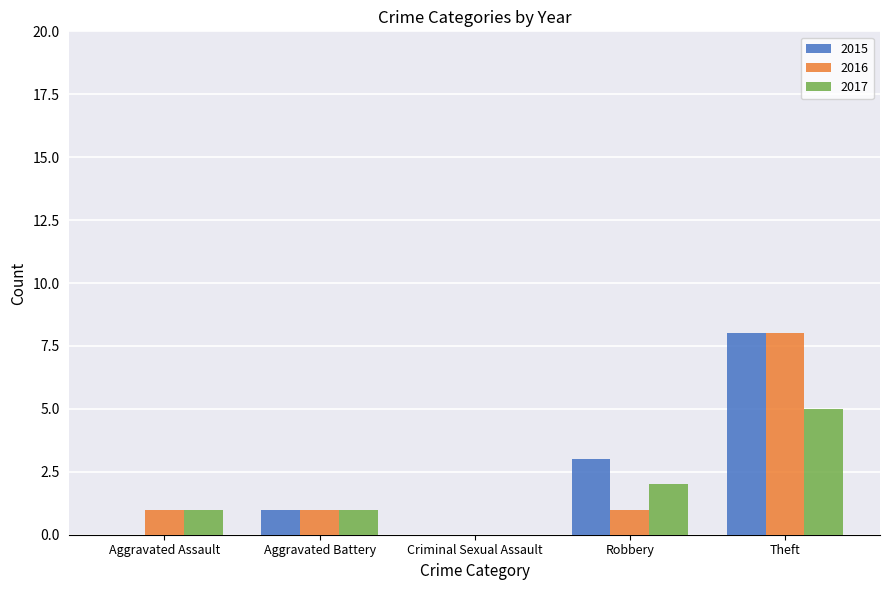

What is the sum of all 2015 values?

12